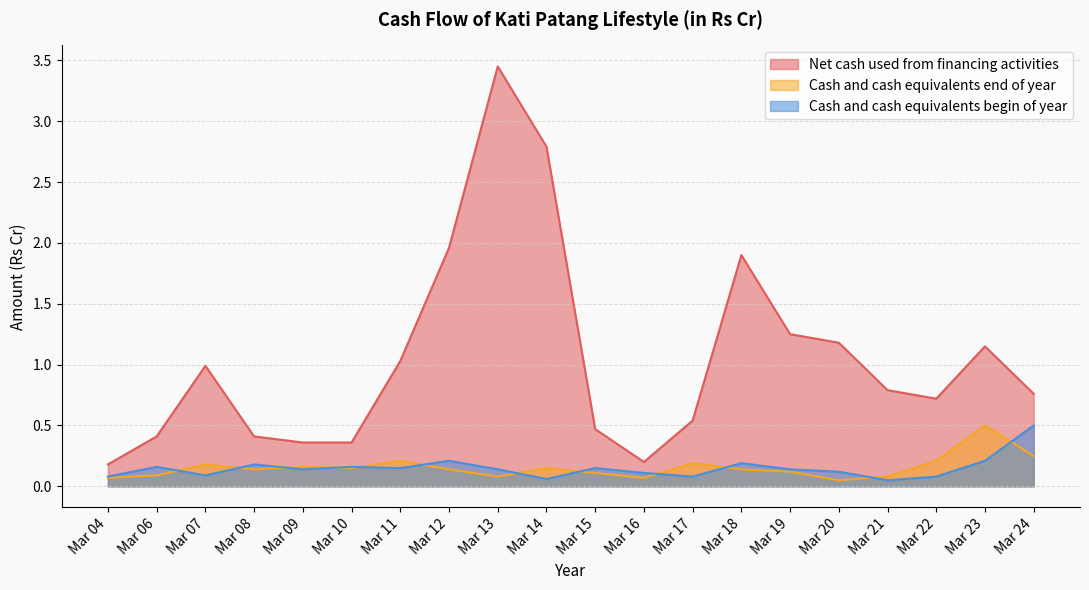

Where is Cash and cash equivalents end of year nearest to the value 0?

Mar 20